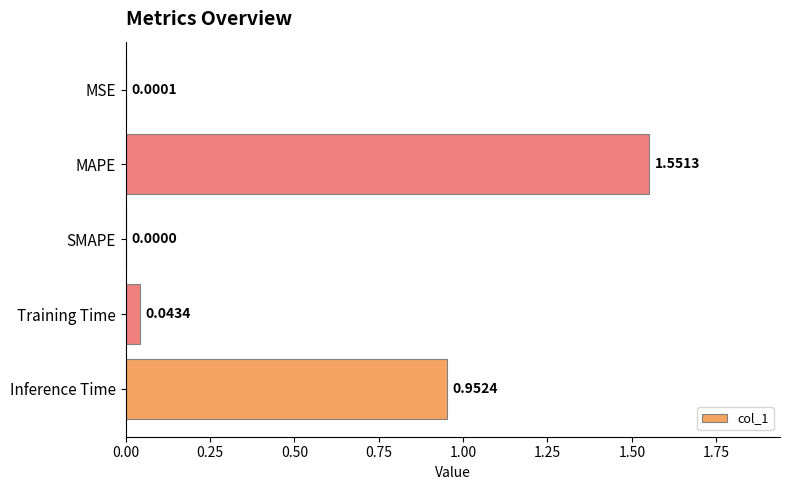

Which category has the highest value across all series?

MAPE